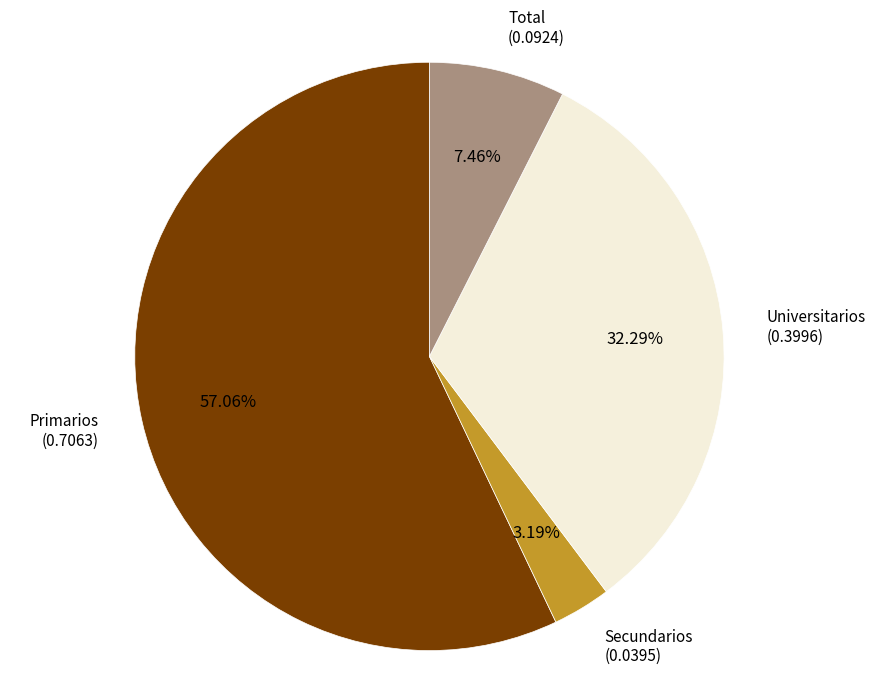

Between Universitarios and Total, which is larger?

Universitarios